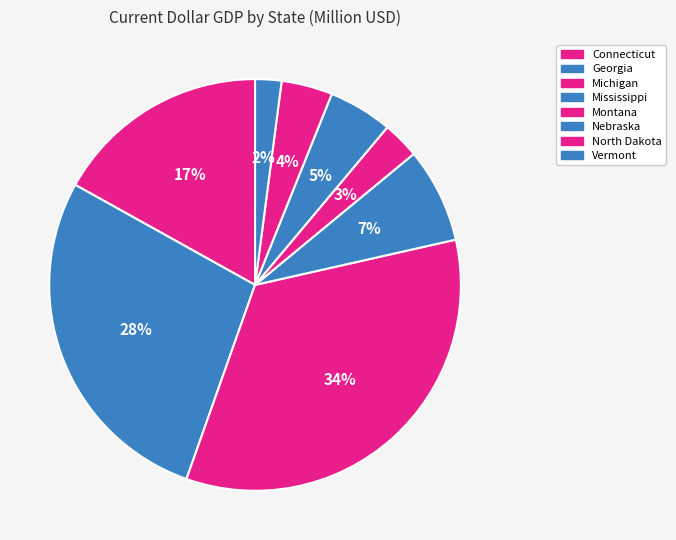

Does Nebraska represent more than half of the total?

No